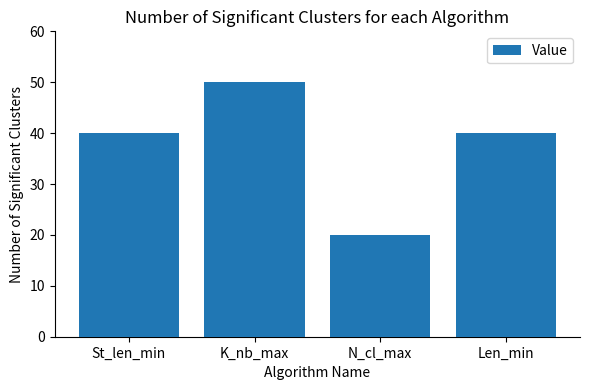

Reading left to right, what are all the values shown in this chart?

St_len_min=40	K_nb_max=50	N_cl_max=20	Len_min=40